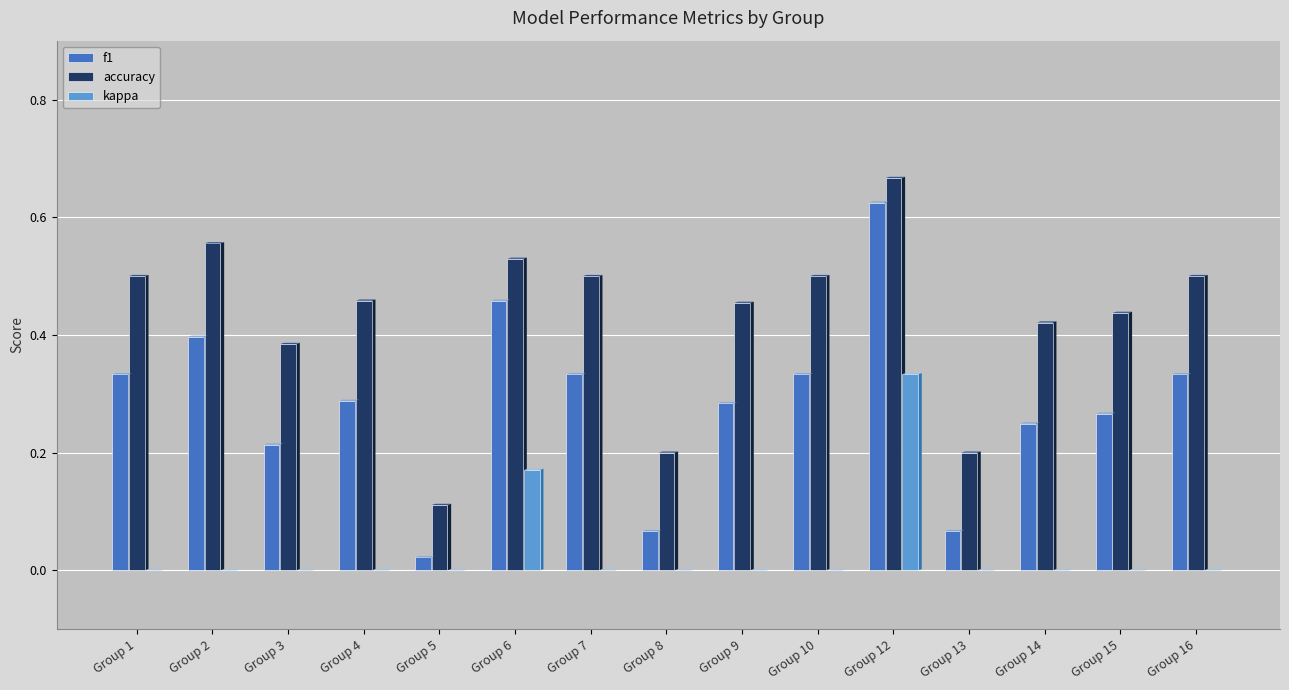

The kappa series shows 0.0 at Group 10. True or false?

True